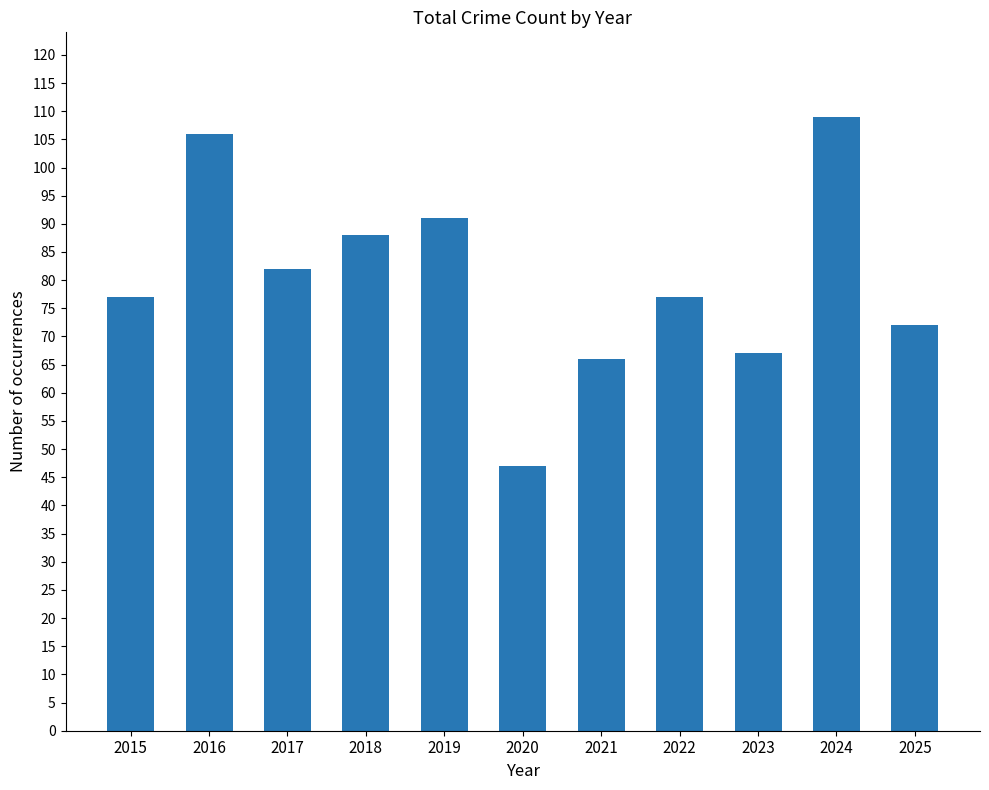

Count the number of categories in the chart.

11